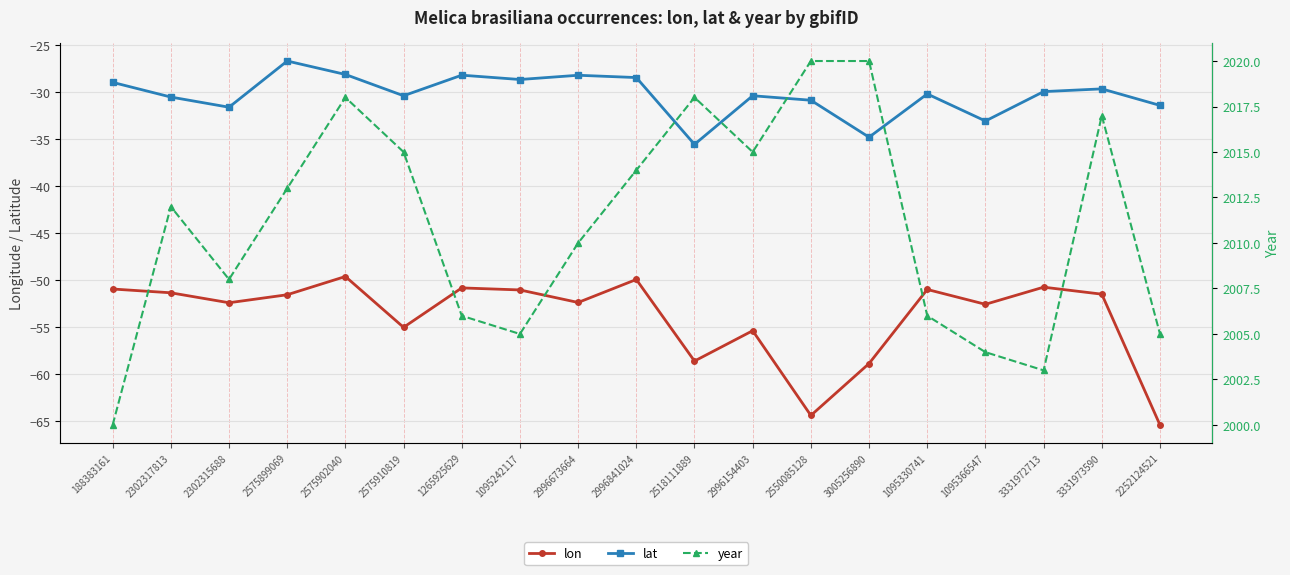

At 1095366547, list the series in order from largest to smallest.

year, lat, lon